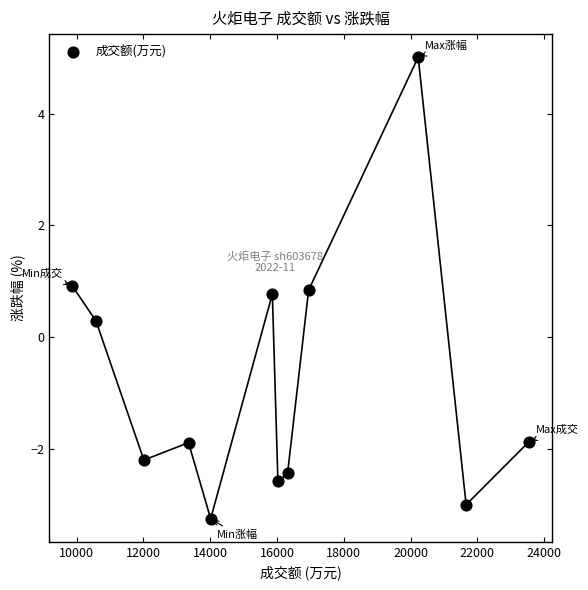

What Y value in the scatter plot is closest to 0?

0.3